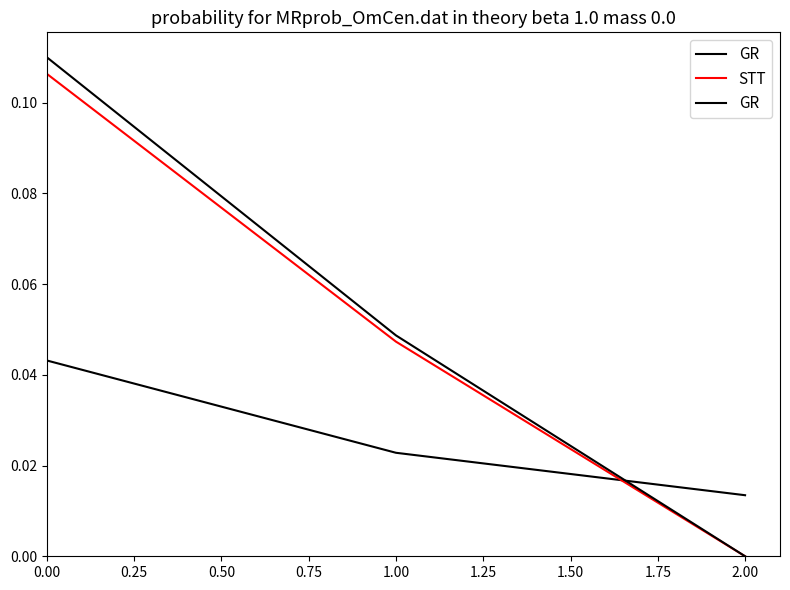

How many values in STT are above zero?

2